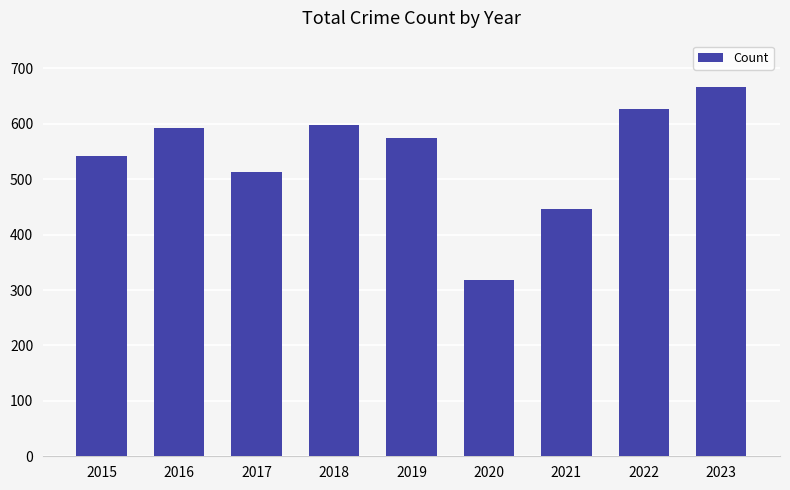

Which has a higher value, 2022 or 2018?

2022